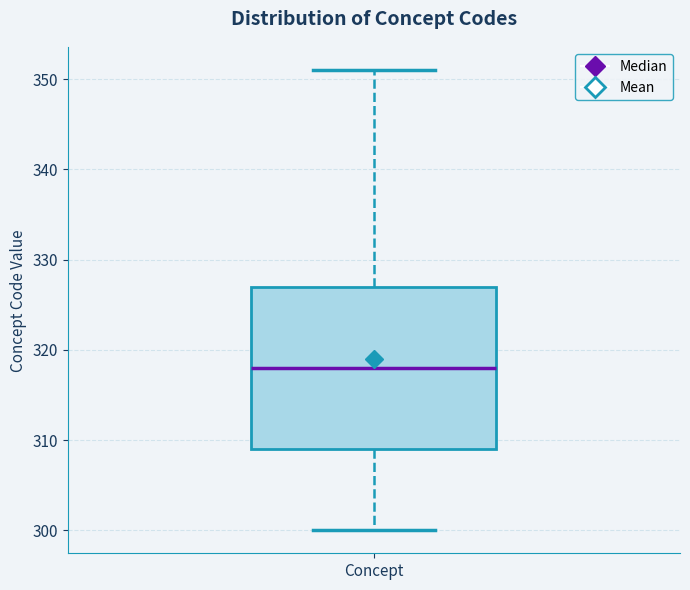

Read this box plot against the y-axis: the position of the median line, the range covered by the box, and the ends of both whiskers. The values are not printed on the chart, so give them approximately, as read against the axis.

median 318, box 309 to 327, whiskers 300 to 351